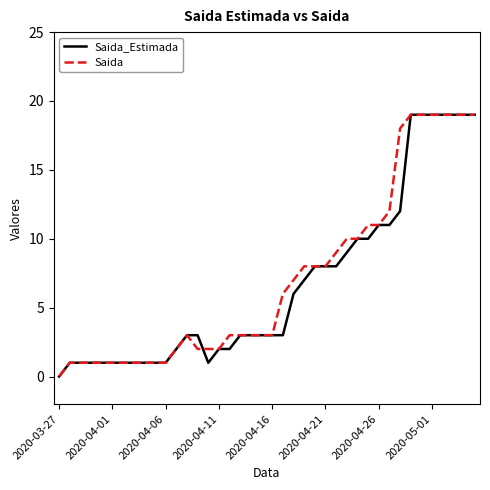

How many positive values does the Saida series have?

39